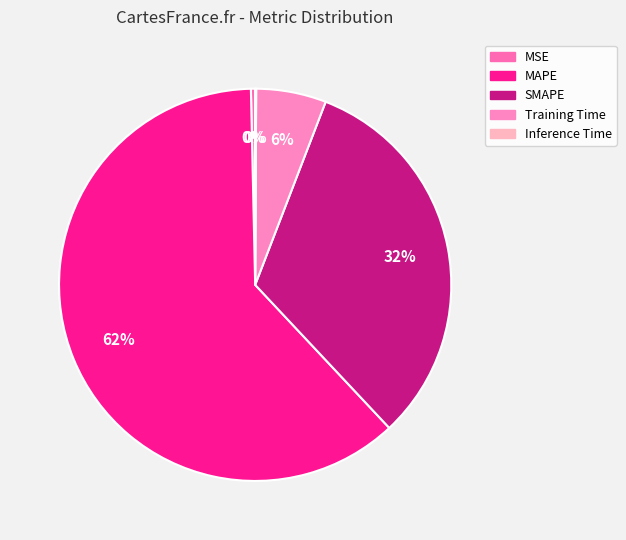

Is Inference Time the majority of the pie?

No